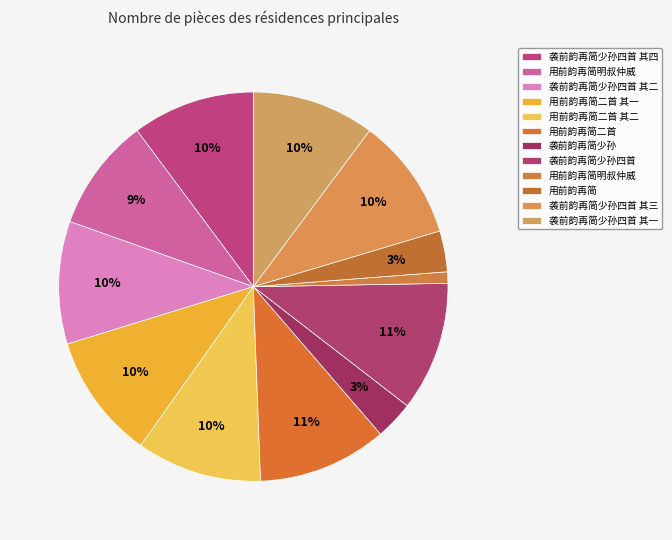

How many slices are in this pie chart?

12